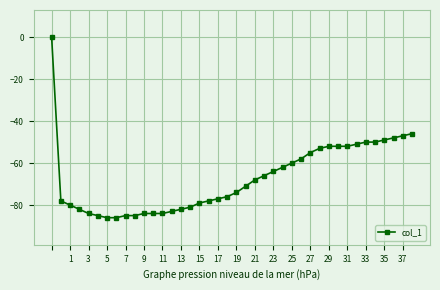

Does the chart have visible grid lines?

Yes